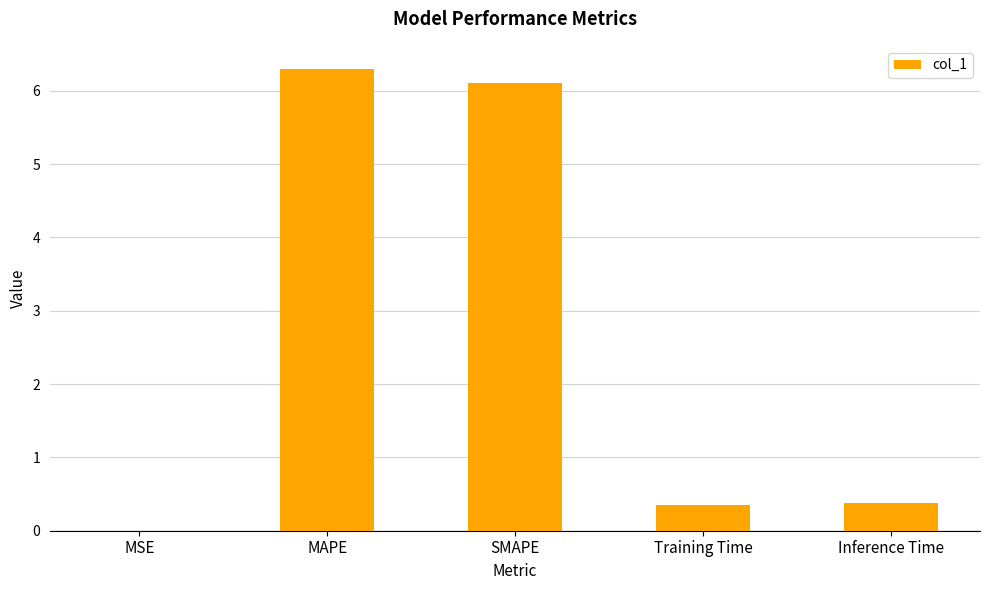

What is the average value?

2.6